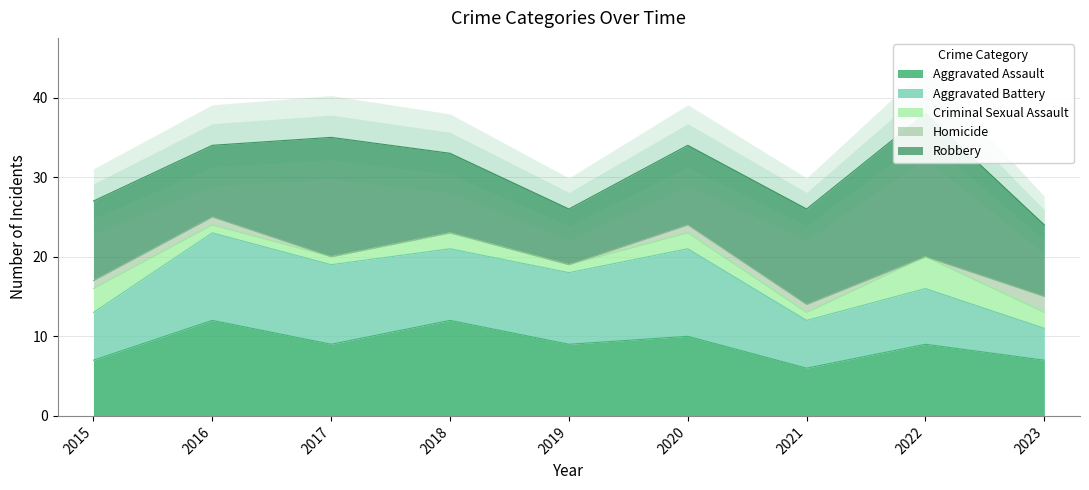

At which label is Robbery closest to 12?

2021